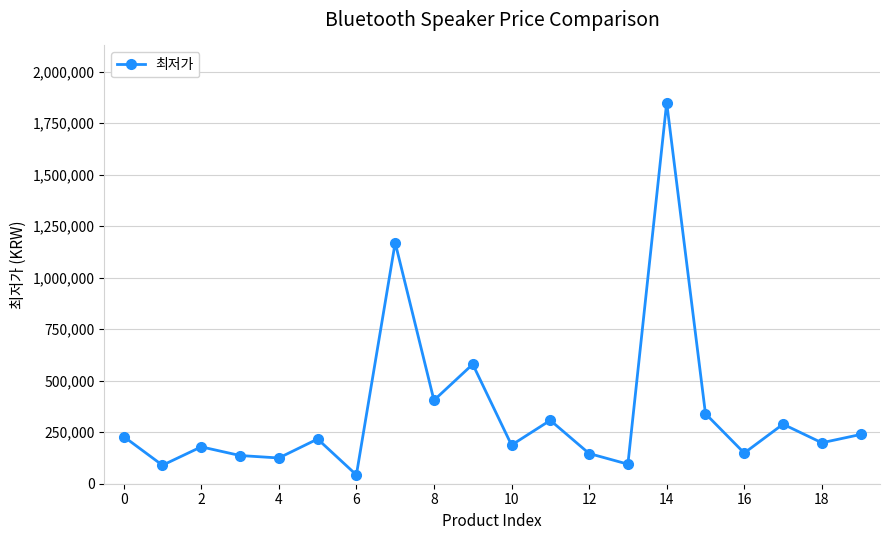

What is the value of the 1st point from the left?

229000